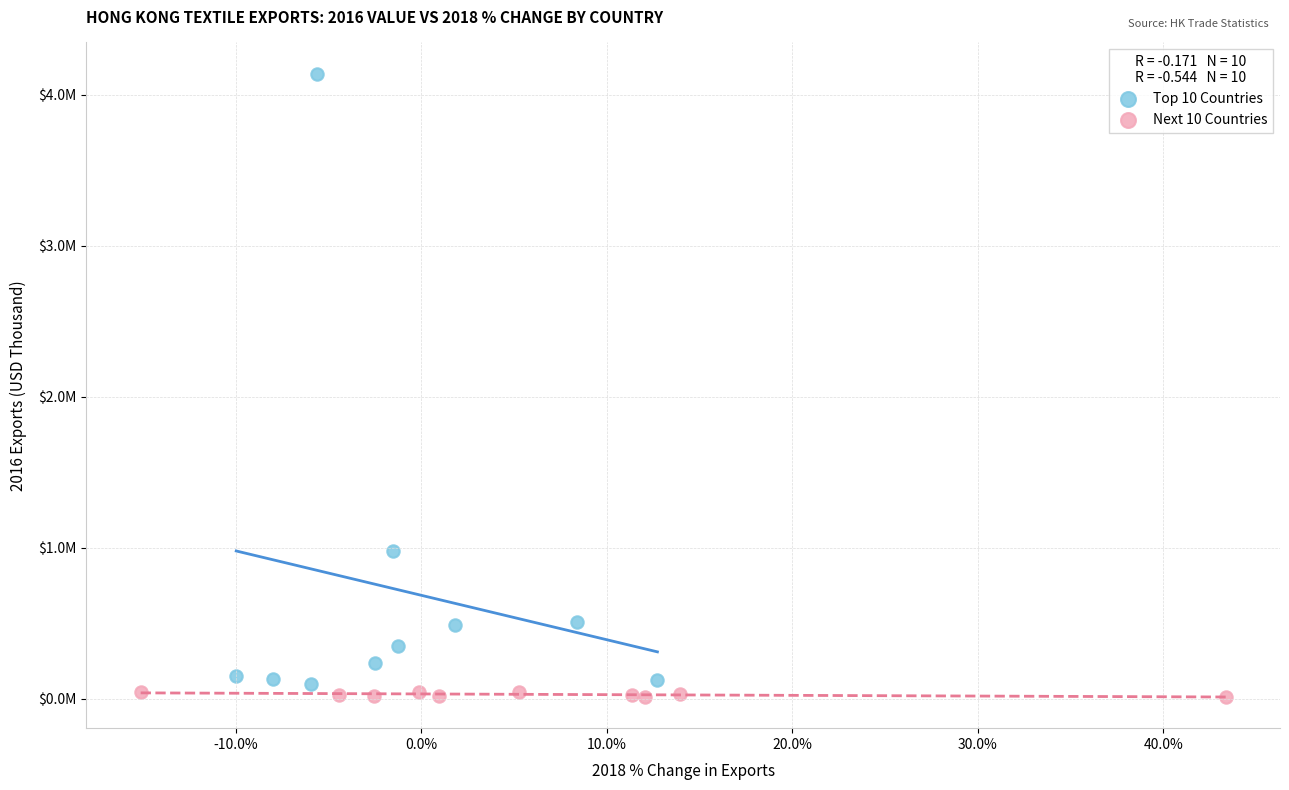

Which series contains the highest Y value?

Top 10 Countries